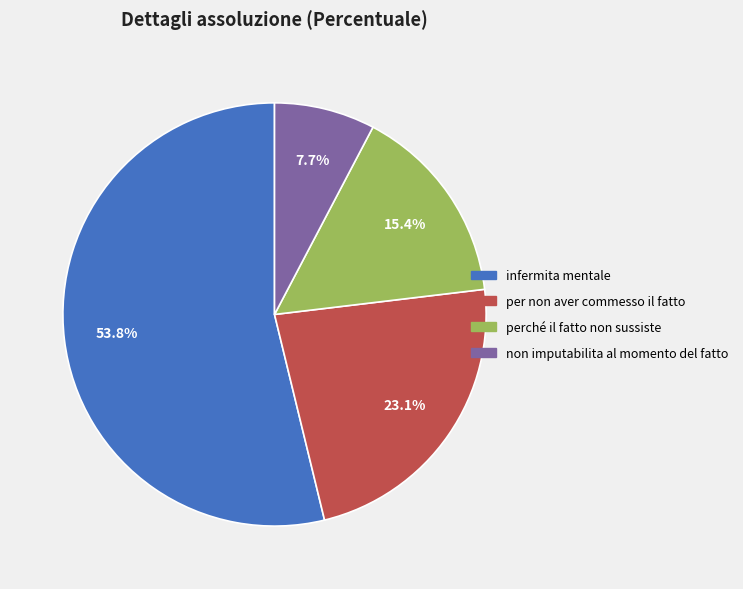

What is the ratio of the value at perché il fatto non sussiste to the value at non imputabilita al momento del fatto?

2.0